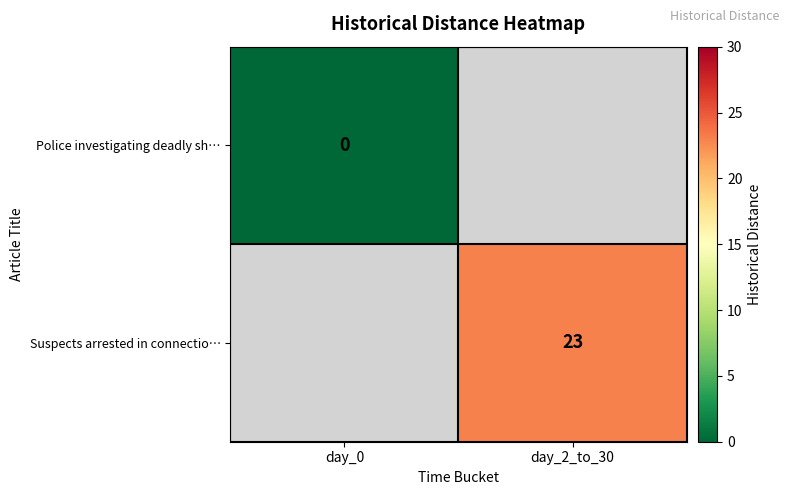

Which label corresponds to the smallest value in the chart?

day_0